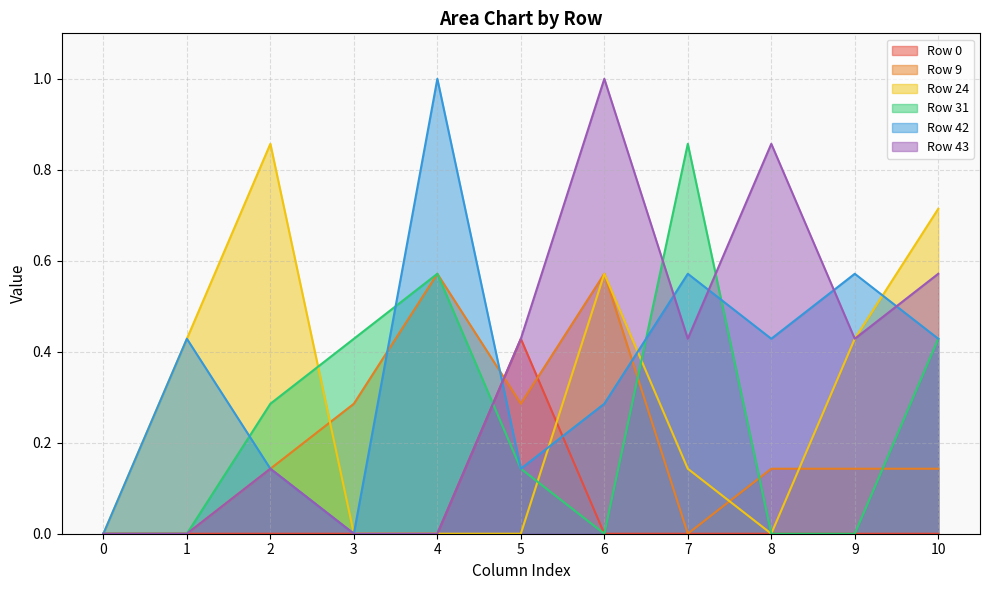

Reading left to right, extract all data points from this chart.

Row 0: 0=0.0	1=0.0	2=0.0	3=0.0	4=0.0	5=0.4	6=0.0	7=0.0	8=0.0	9=0.0	10=0.0
Row 9: 0=0.0	1=0.0	2=0.1	3=0.3	4=0.6	5=0.3	6=0.6	7=0.0	8=0.1	9=0.1	10=0.1
Row 24: 0=0.0	1=0.4	2=0.9	3=0.0	4=0.0	5=0.0	6=0.6	7=0.1	8=0.0	9=0.4	10=0.7
Row 31: 0=0.0	1=0.0	2=0.3	3=0.4	4=0.6	5=0.1	6=0.0	7=0.9	8=0.0	9=0.0	10=0.4
Row 42: 0=0.0	1=0.4	2=0.1	3=0.0	4=1.0	5=0.1	6=0.3	7=0.6	8=0.4	9=0.6	10=0.4
Row 43: 0=0.0	1=0.0	2=0.1	3=0.0	4=0.0	5=0.4	6=1.0	7=0.4	8=0.9	9=0.4	10=0.6